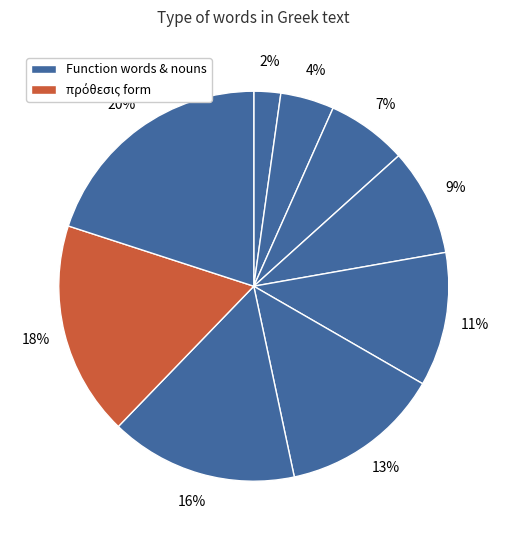

How many segments does this pie chart have?

9